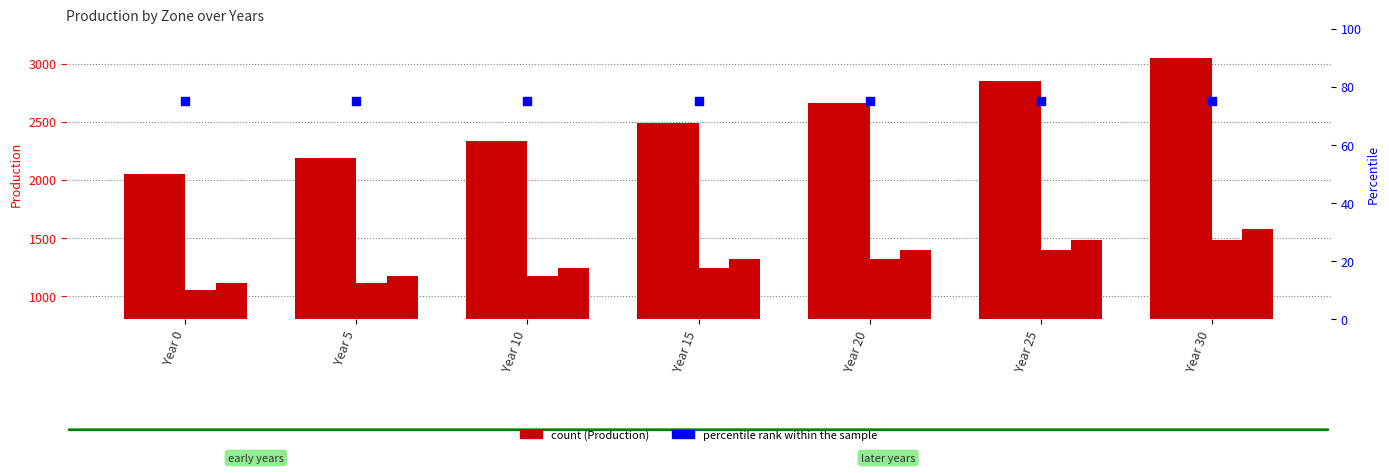

What is the total value across all series at Year 10?

7161.6